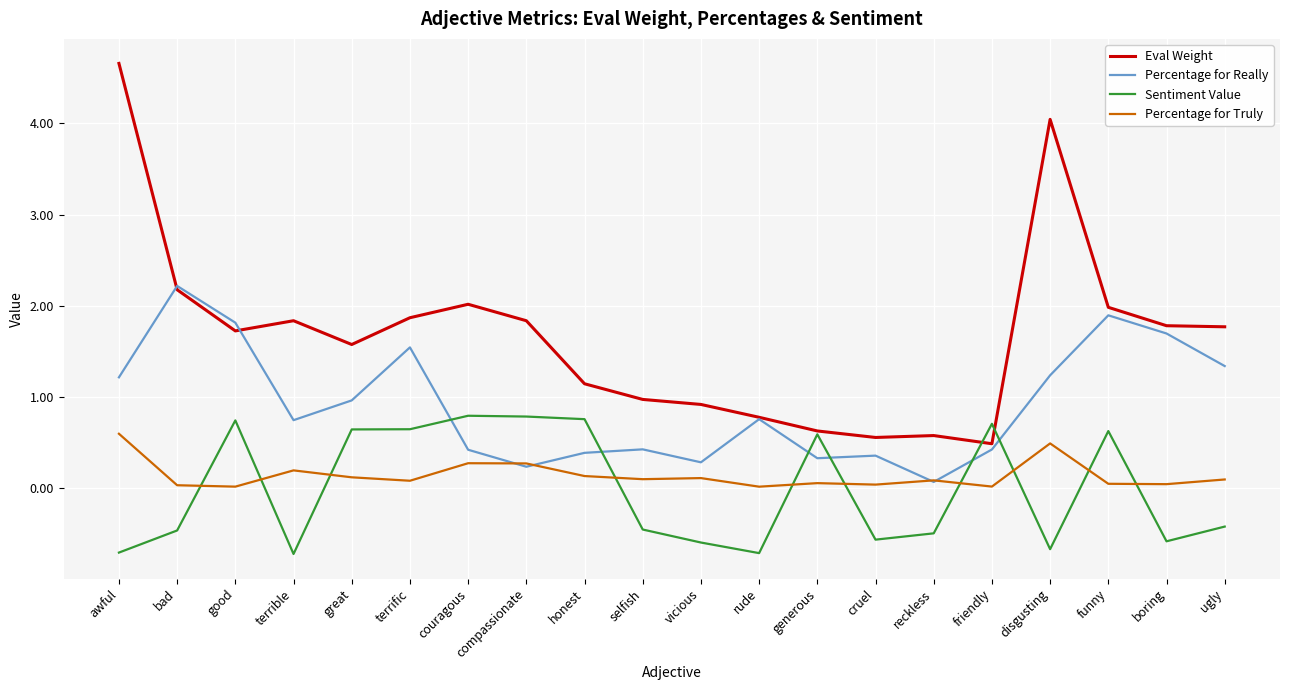

What is the sum of the Eval Weight values at awful and cruel?

5.2